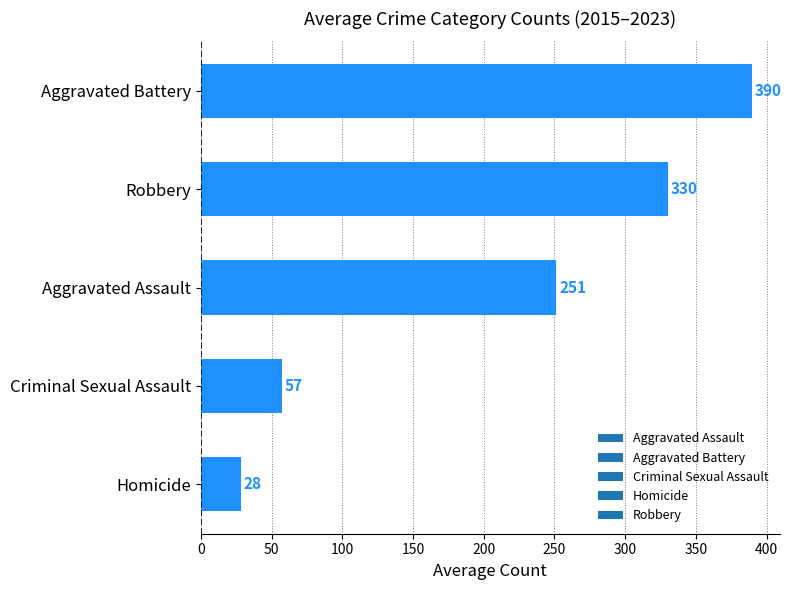

What is the ratio of the value at Robbery to the value at Aggravated Battery?

0.8